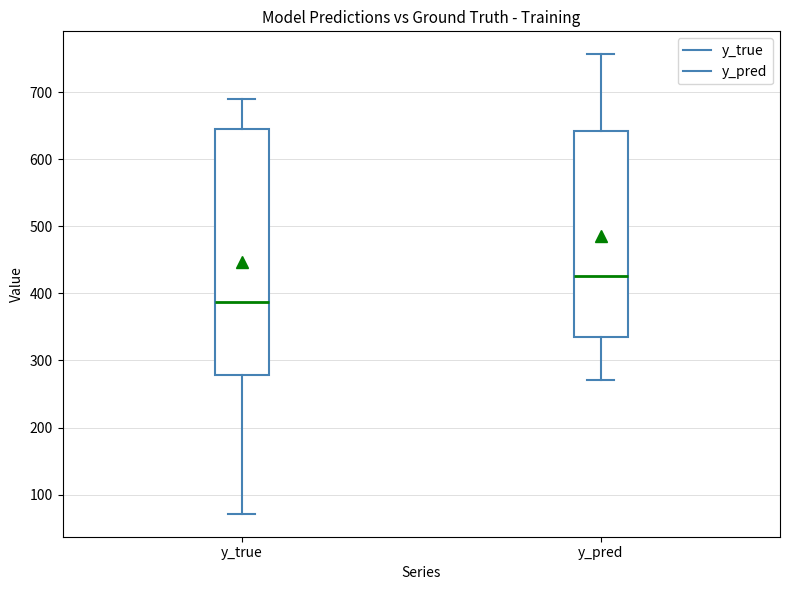

Reading left to right, read every box against the y-axis: the position of its median line, the range the box covers, and the ends of its whiskers. The values are not printed on the chart, so give them approximately, as read against the axis.

y_true: median 390, box 280 to 650, whiskers 70 to 690
y_pred: median 430, box 340 to 640, whiskers 270 to 760